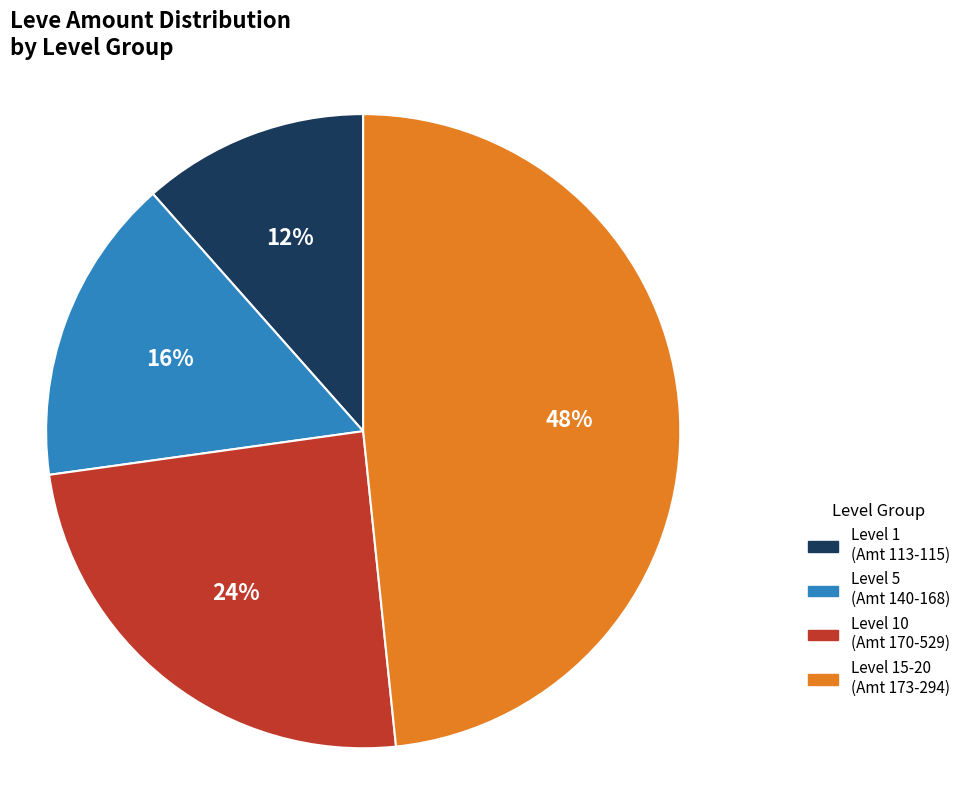

To the nearest percent, what portion does Level 10 (Amt 170-529) represent?

24%